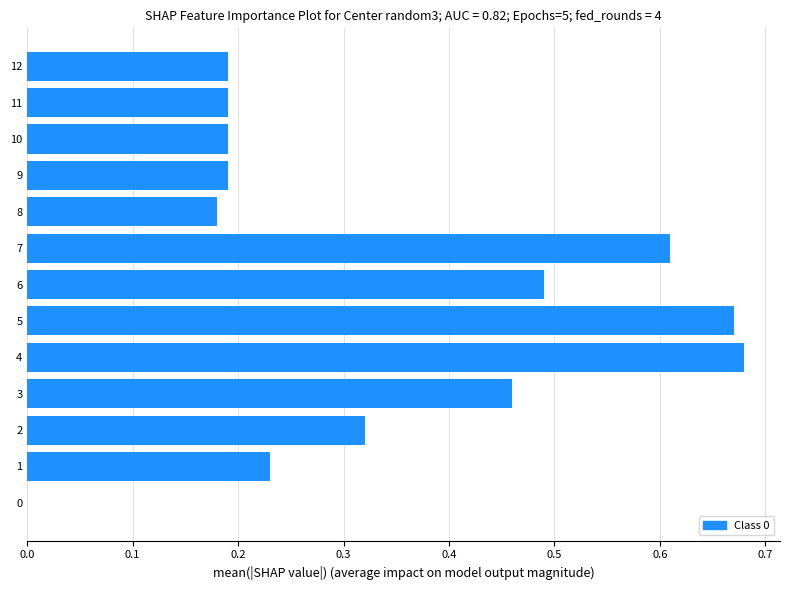

What is the change in value from 0 to 4?

+0.7